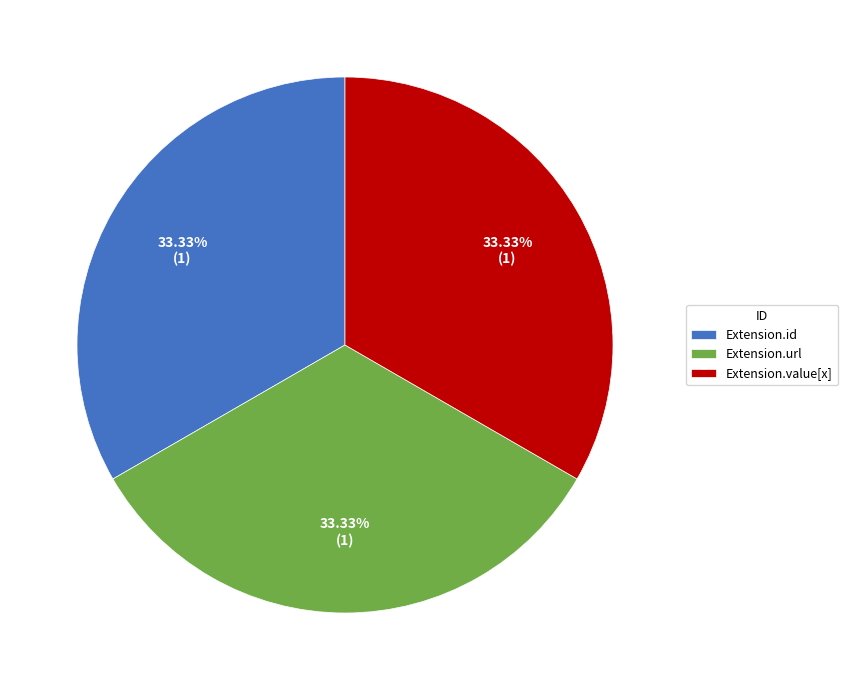

Is the sum of Extension.value[x] and Extension.url greater than half?

Yes